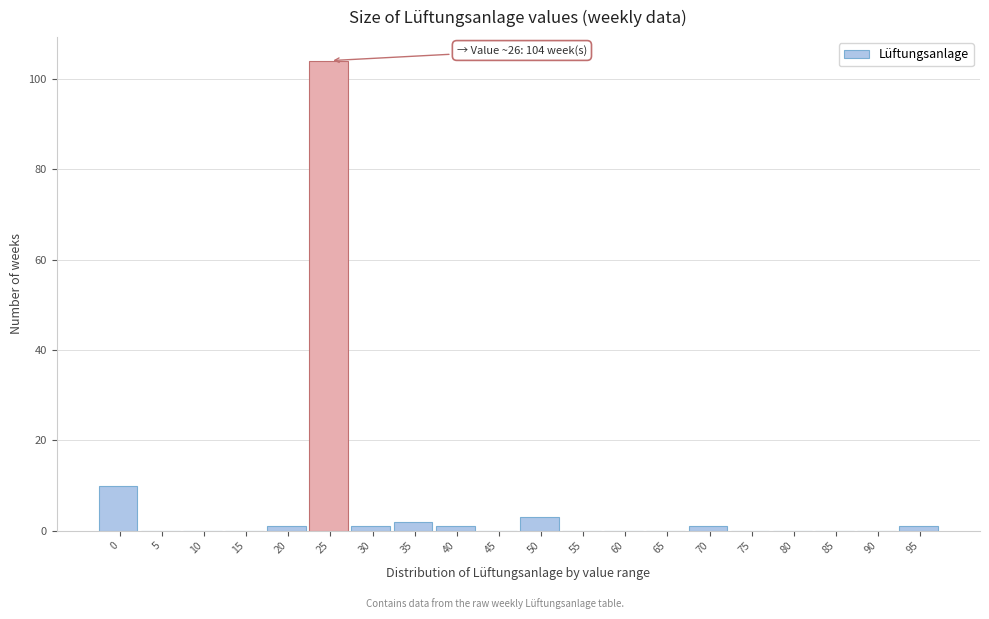

Reading right to left, what are all the values shown in this chart?

95=1	90=0	85=0	80=0	75=0	70=1	65=0	60=0	55=0	50=3	45=0	40=1	35=2	30=1	25=104	20=1	15=0	10=0	5=0	0=10